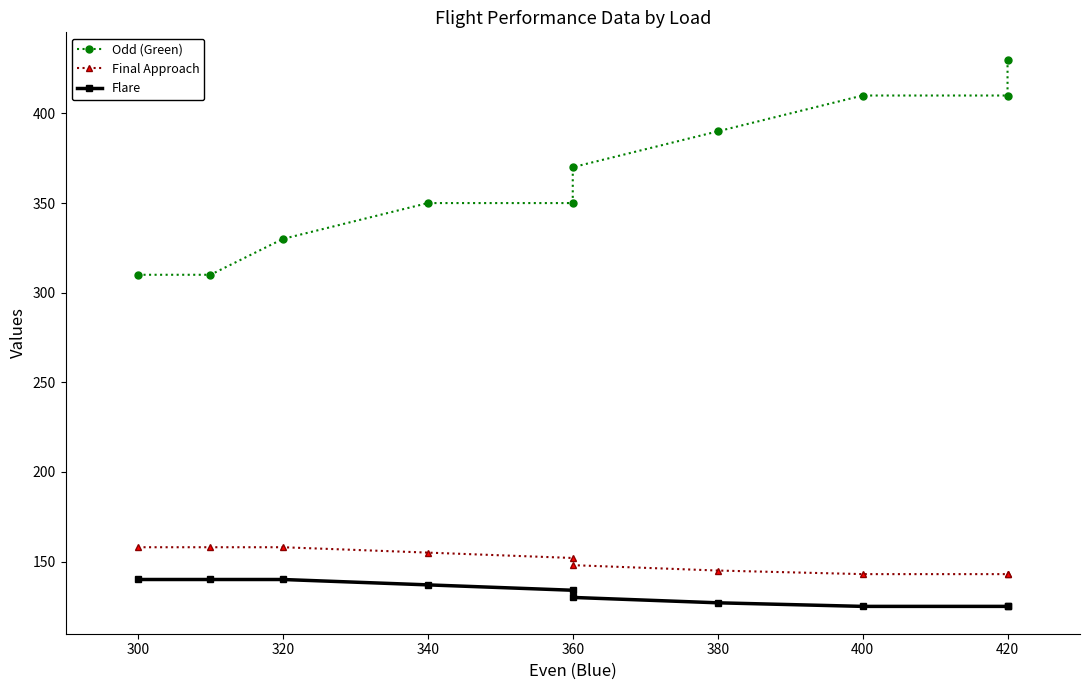

What is the highest value of the Final Approach series?

158